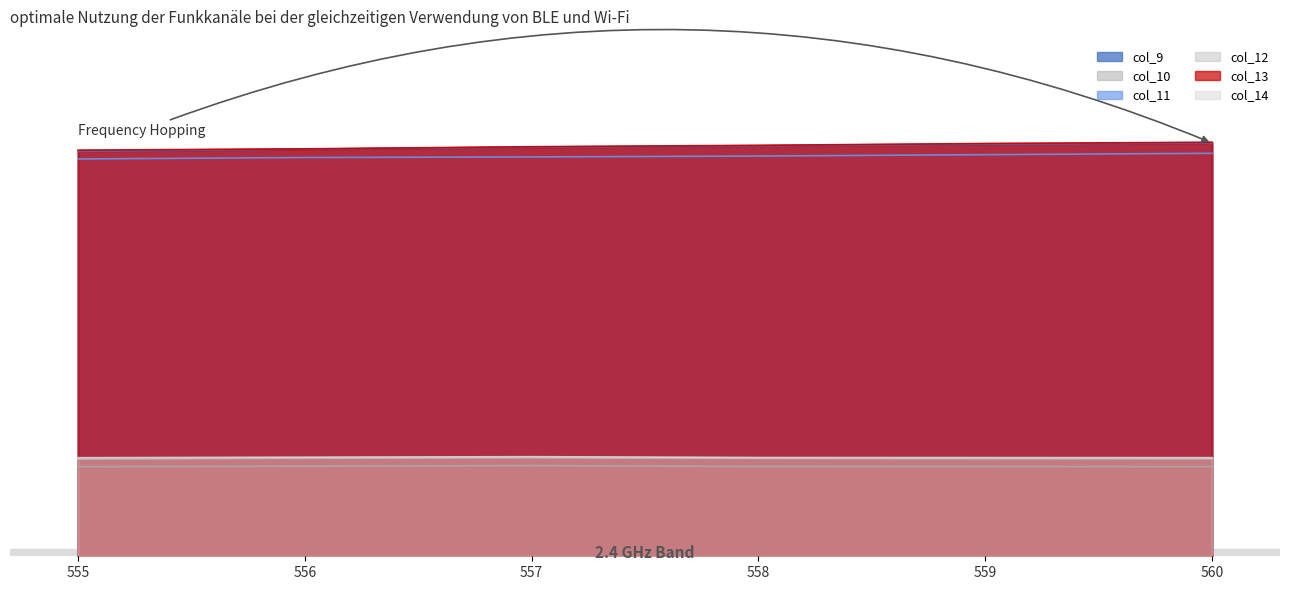

True or false: col_9 and col_14 intersect in this chart.

False